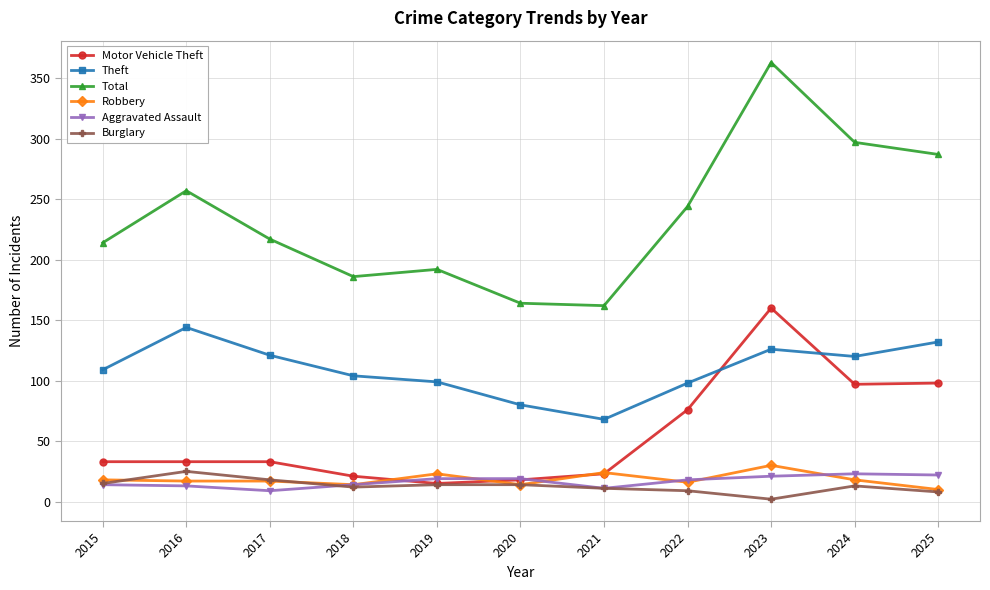

True or false: Burglary has more than 1 points higher than both neighbors.

True